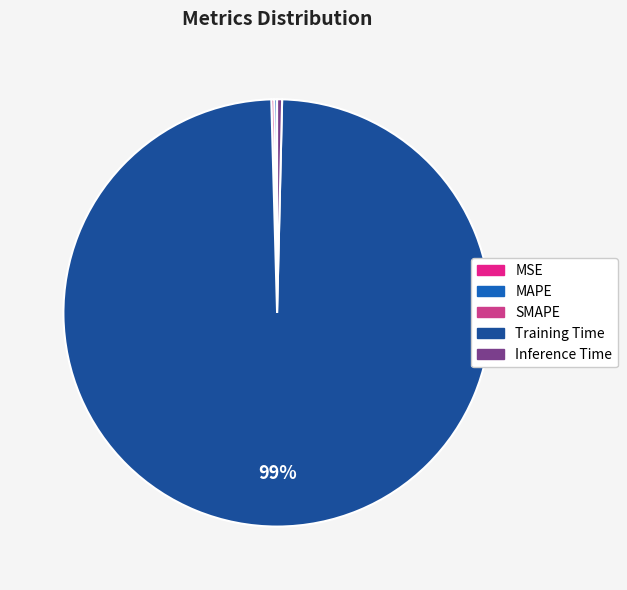

What is the largest slice in the pie chart?

Training Time